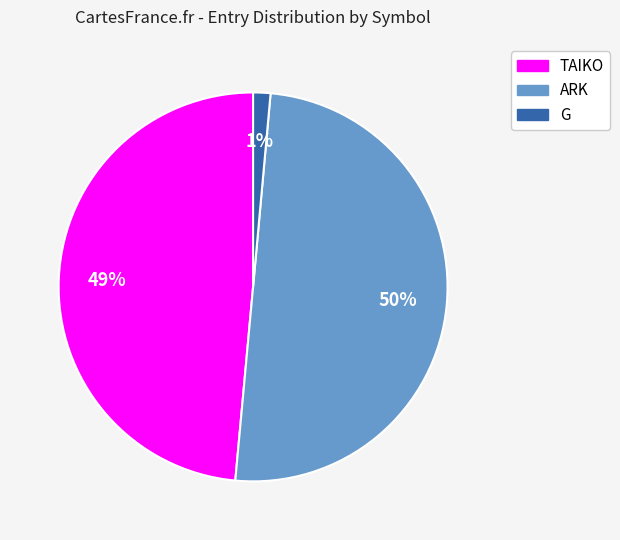

What is the largest slice in the pie chart?

ARK